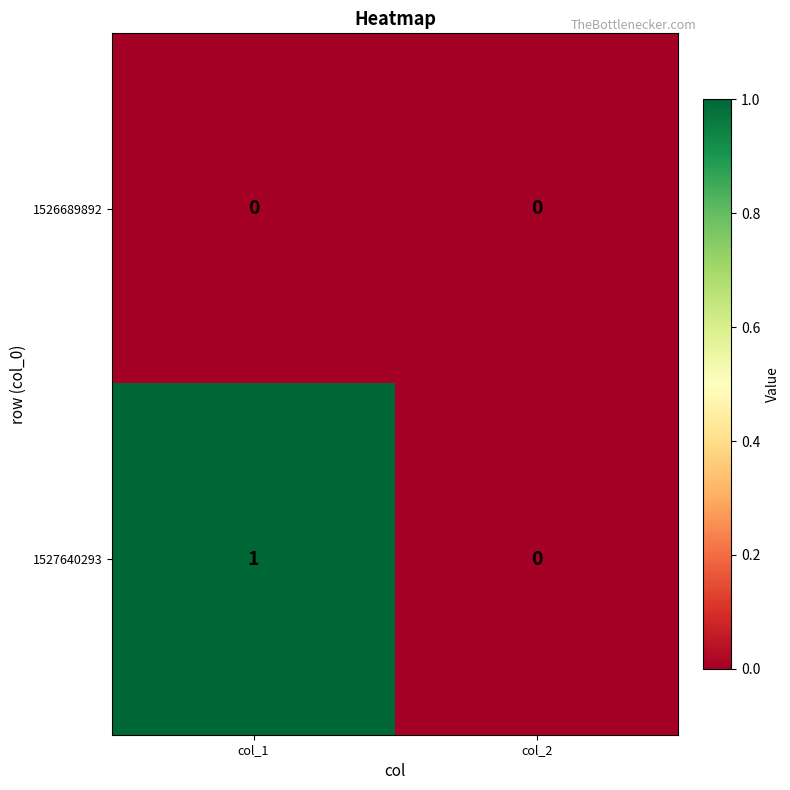

What is the spread (max minus min) of values at col_1?

1